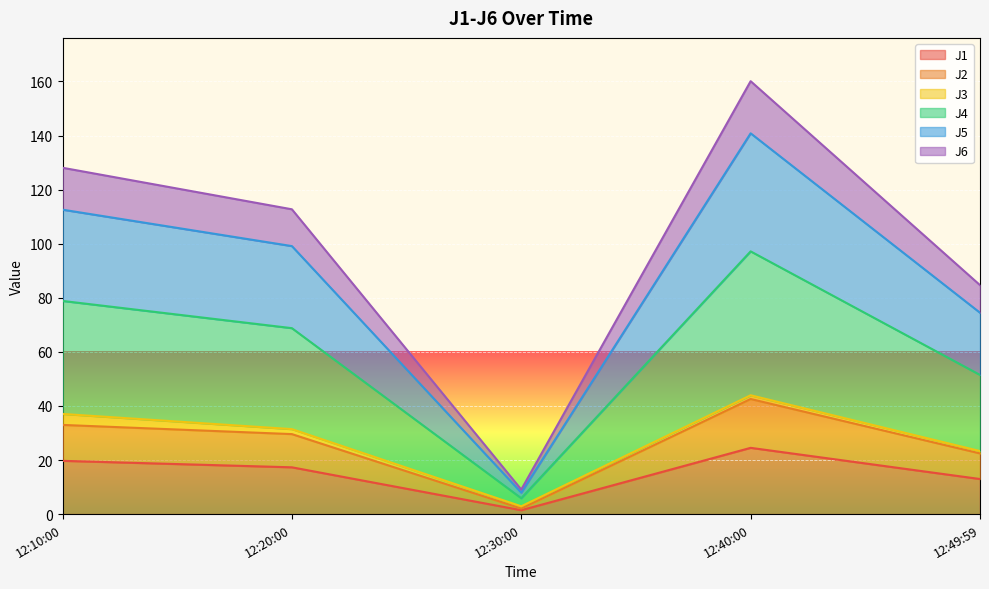

The J1 series shows 19.7 at 12:10:00. True or false?

True